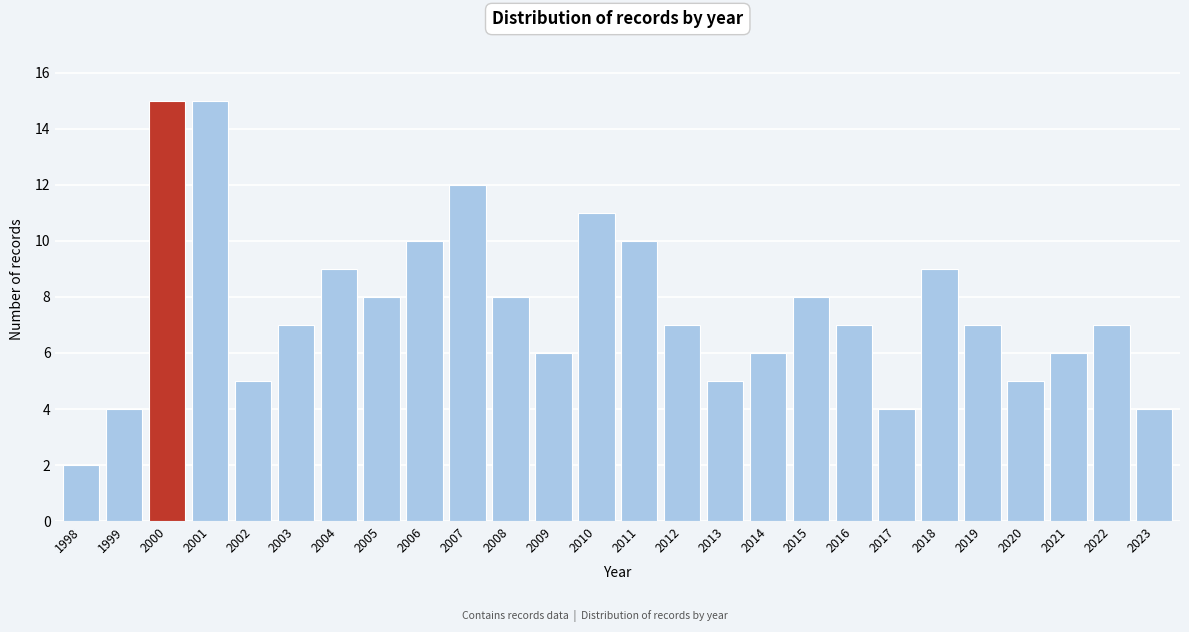

Reading right to left, extract all data points from this chart.

4	7	6	5	7	9	4	7	8	6	5	7	10	11	6	8	12	10	8	9	7	5	15	15	4	2